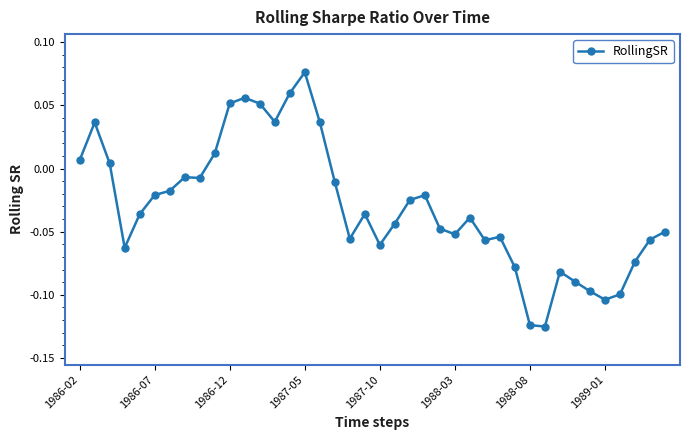

What is the sum of all values?

-1.2